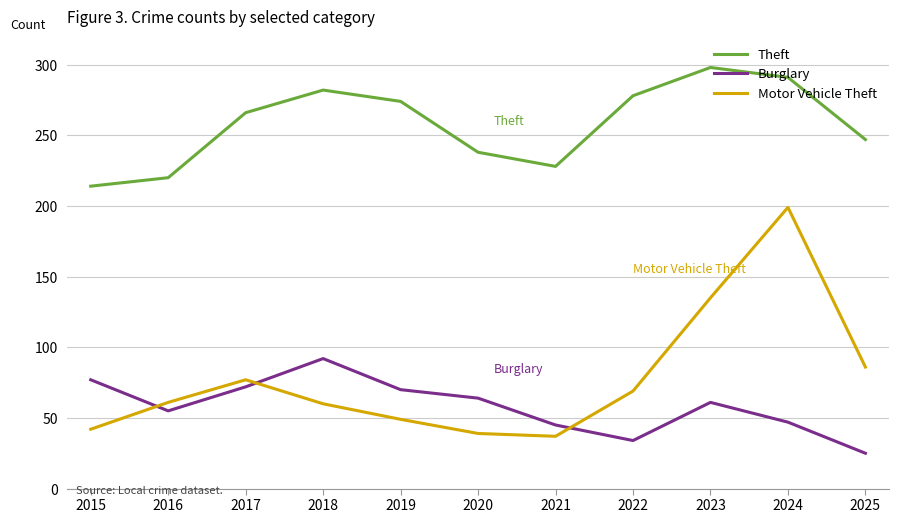

At which category does Theft reach its first local valley?

2021